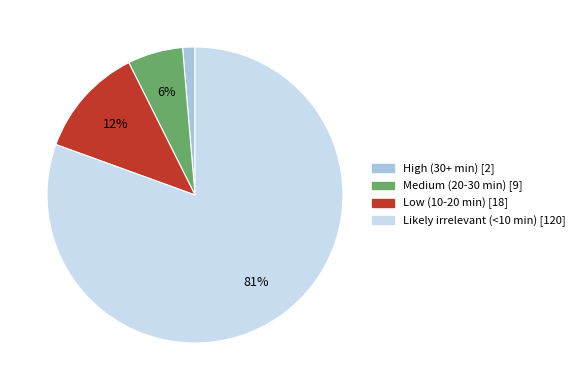

To the nearest percent, what is the combined percentage of Medium (20-30 min) and Likely irrelevant (<10 min)?

87%